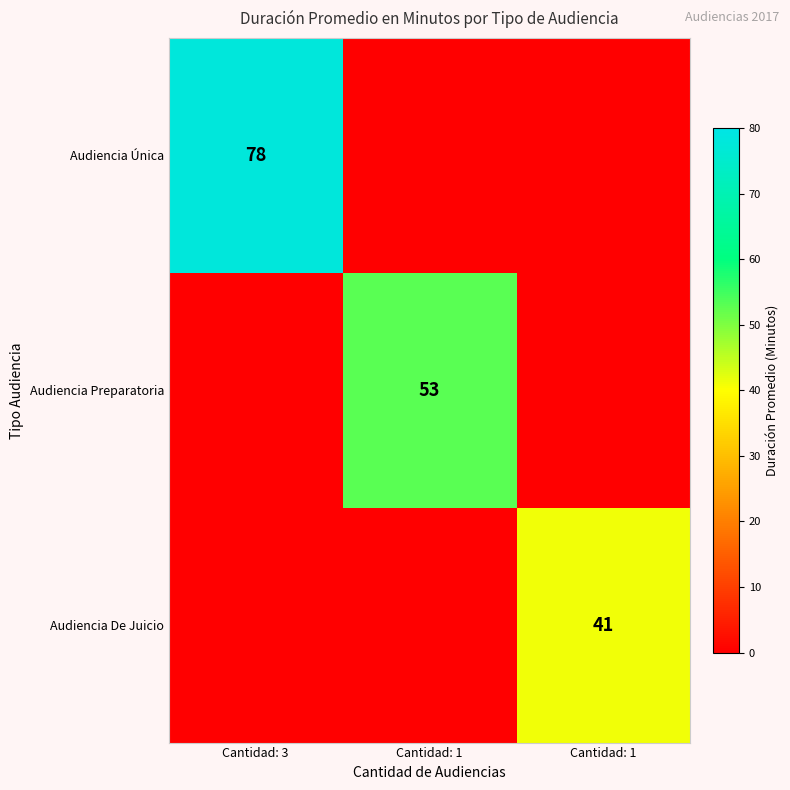

How many positive values does the Audiencia De Juicio series have?

1